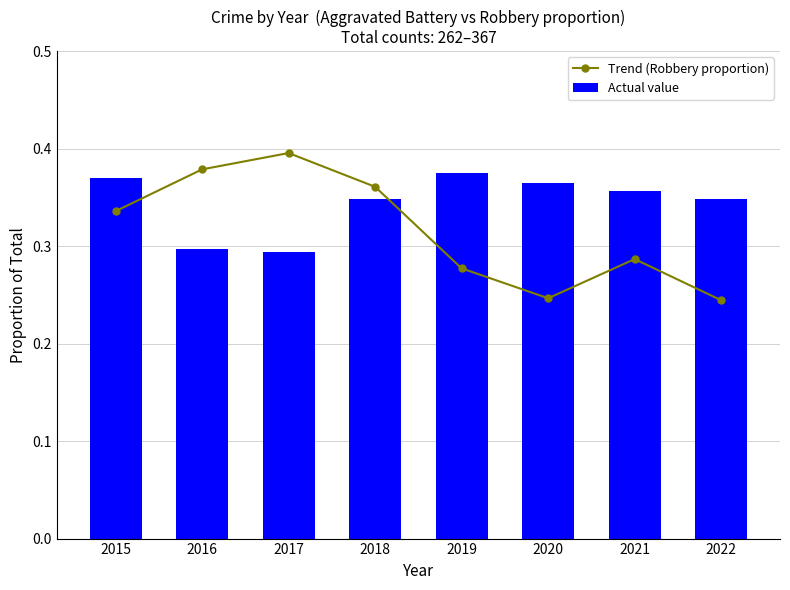

The value of Trend (Robbery proportion) at 2021 is 0.4. True or false?

False